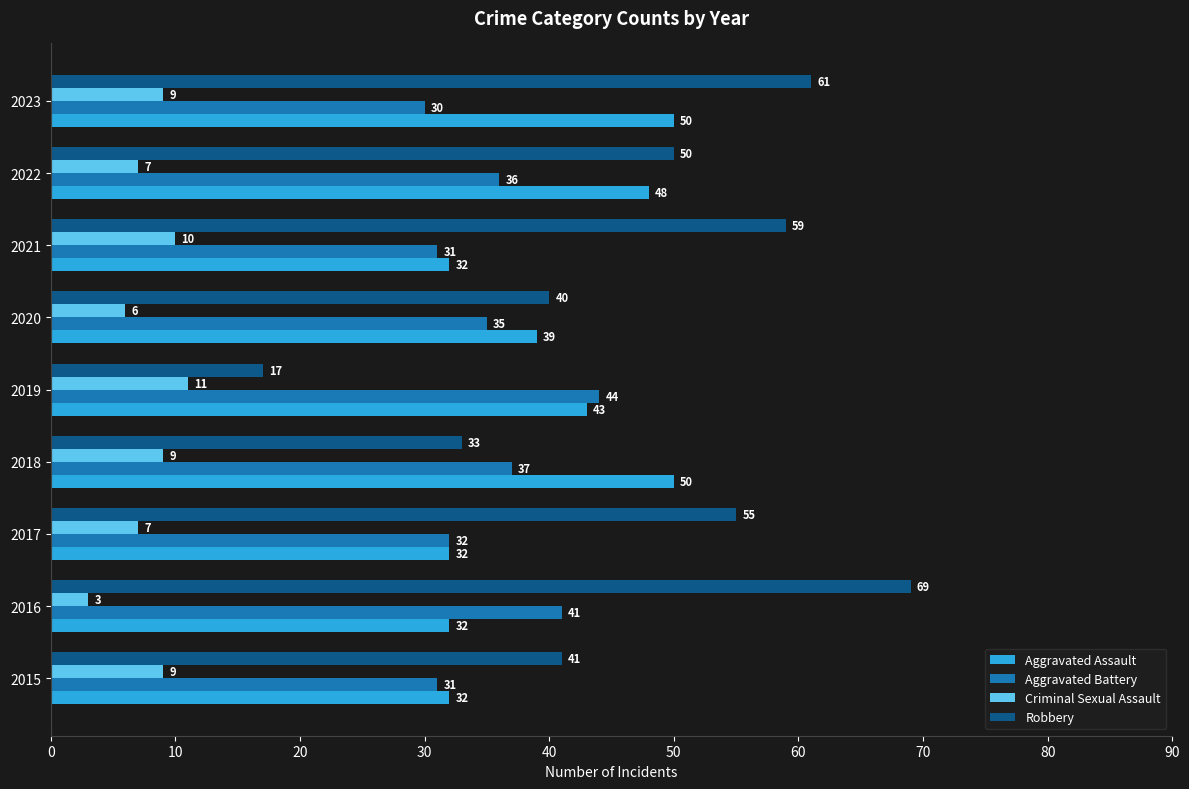

What is the approximate value of Robbery at 2020?

40